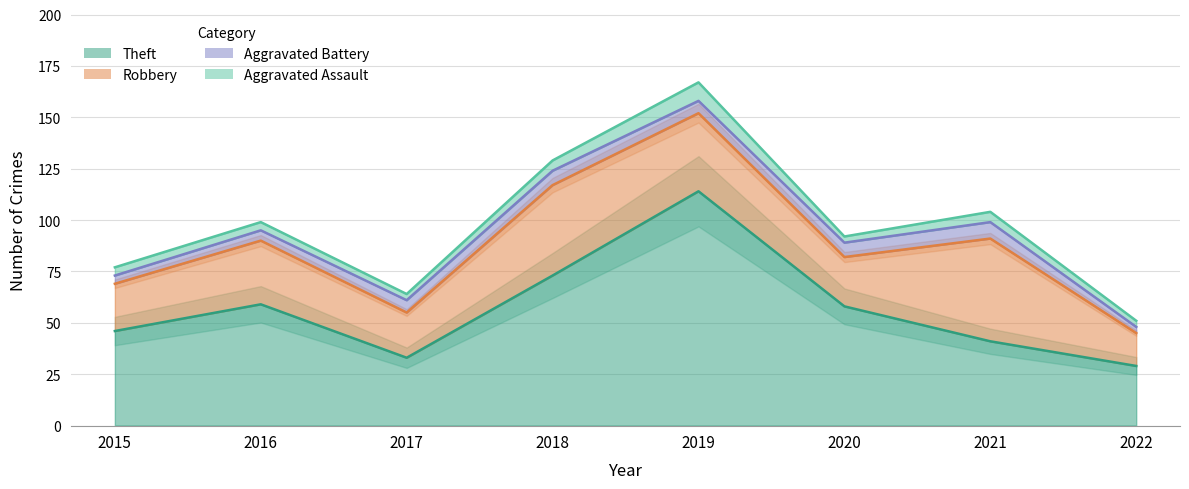

True or false: Robbery has a value of 25 at 2019.

False